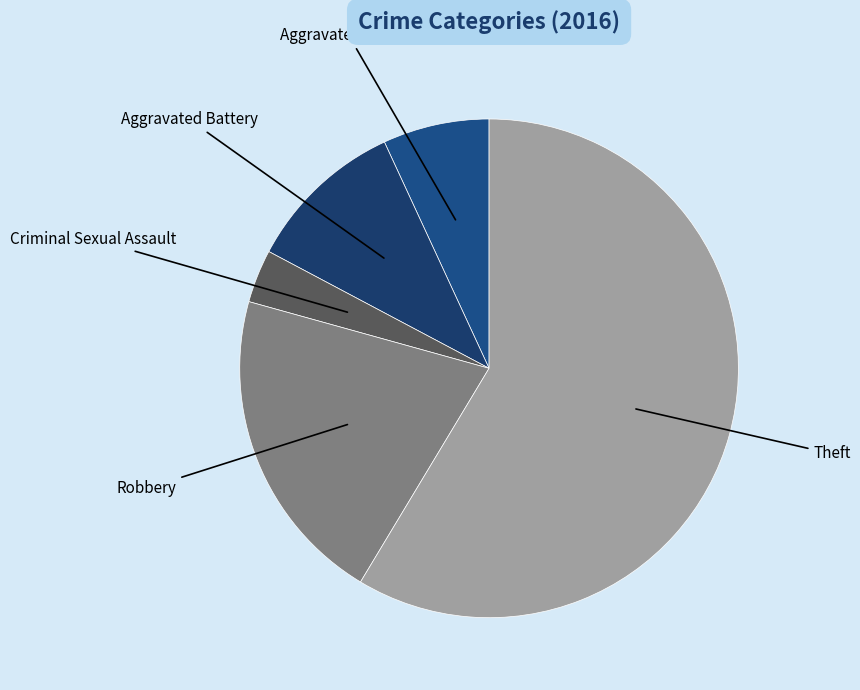

Between Aggravated Assault and Aggravated Battery, which is larger?

Aggravated Battery